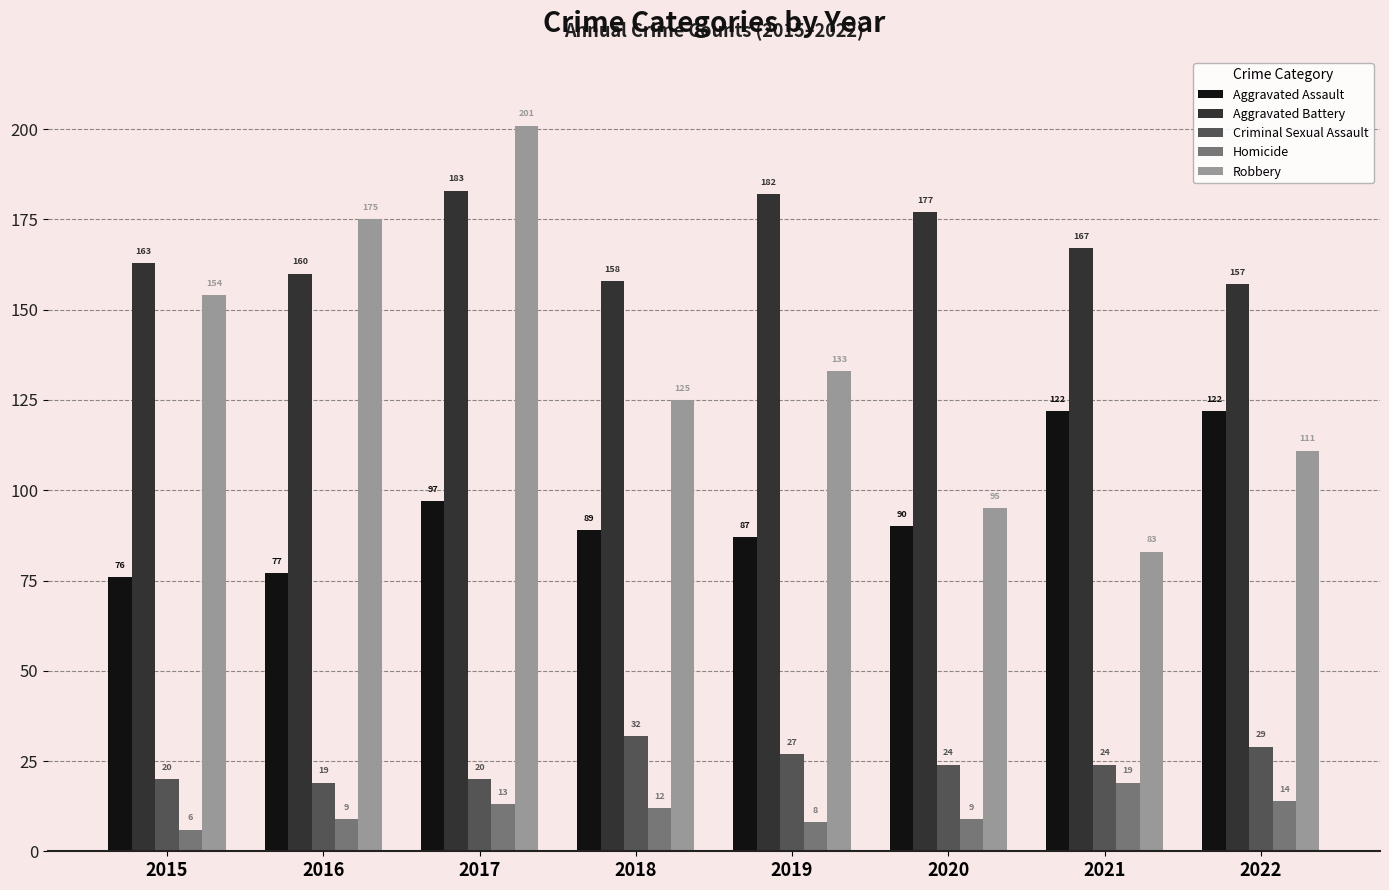

At 2016, list the series in order from smallest to largest.

Homicide, Criminal Sexual Assault, Aggravated Assault, Aggravated Battery, Robbery